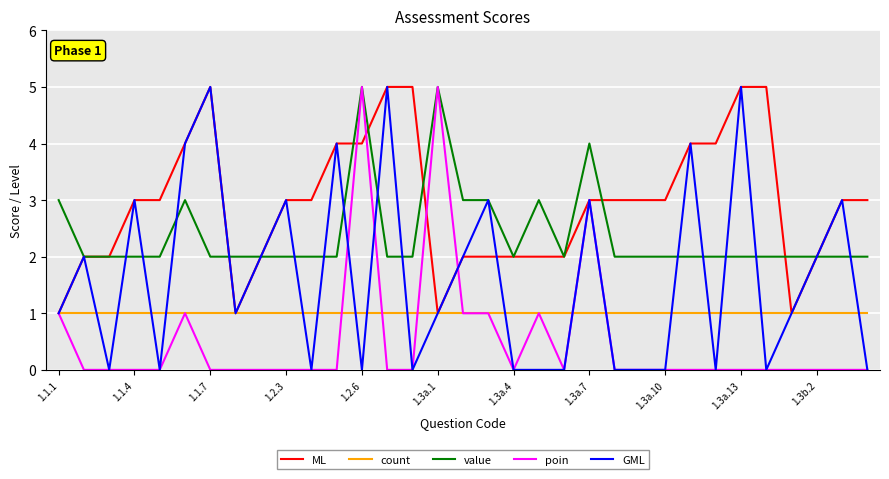

What is the sum of all value values?

79